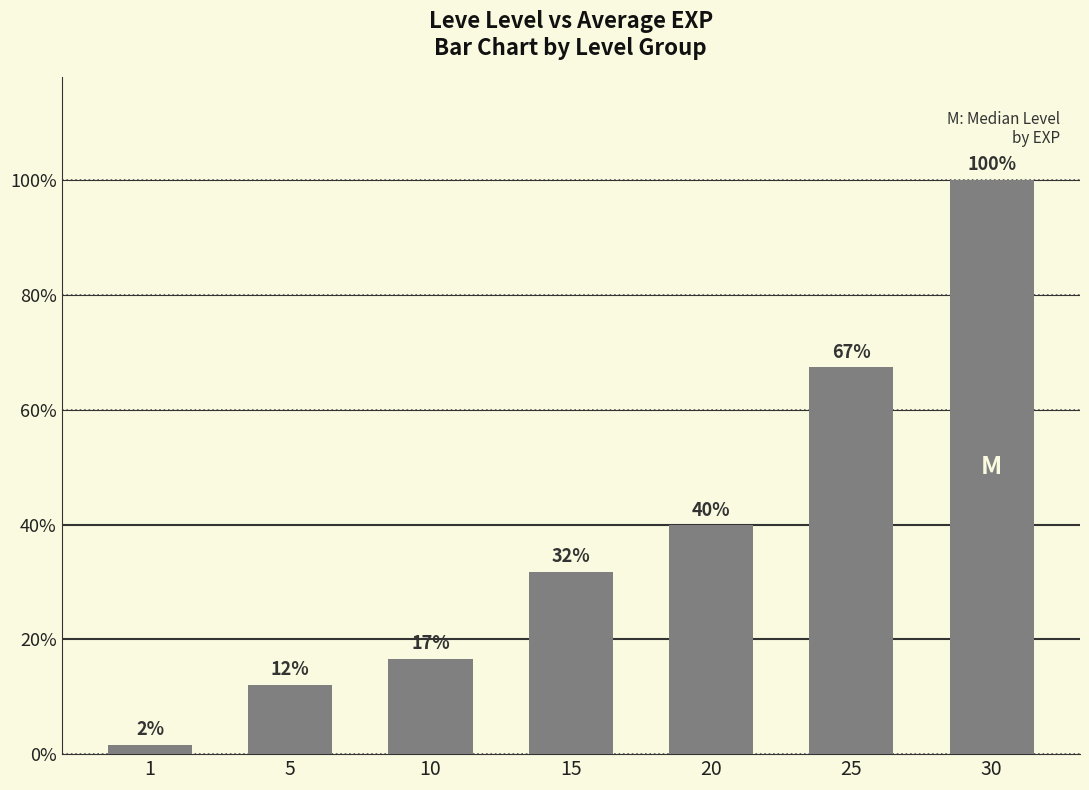

Rank the categories by value from highest to lowest.

30, 25, 20, 15, 10, 5, 1